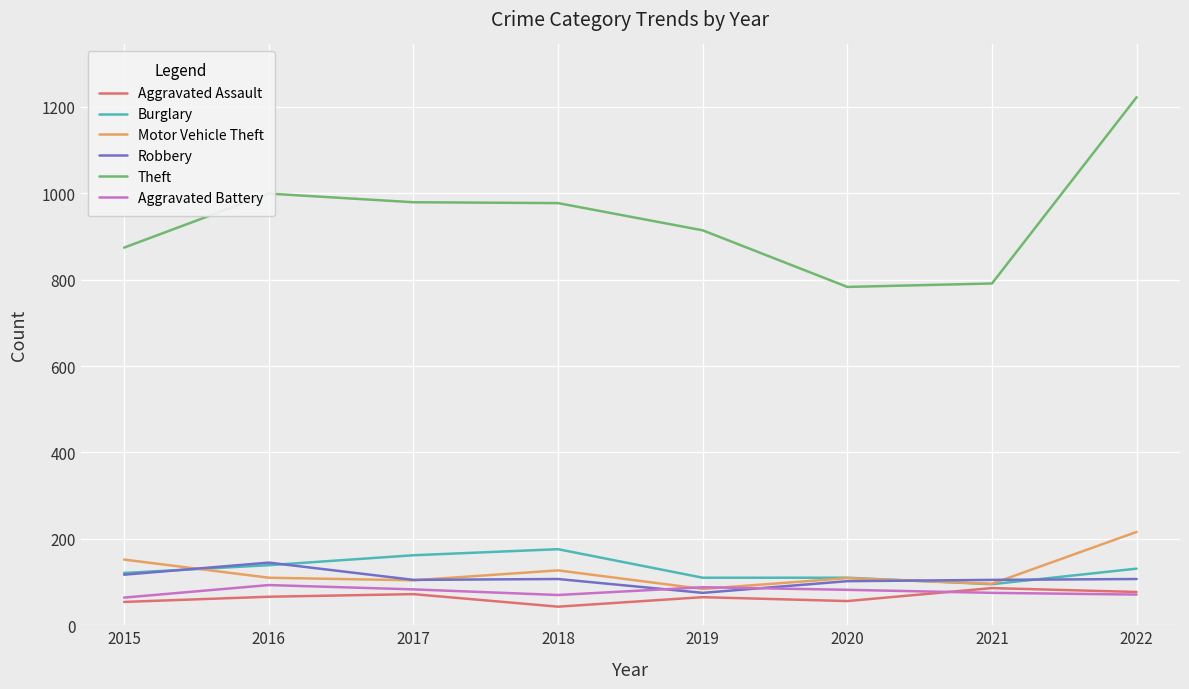

True or false: Theft and Burglary cross at least once.

False